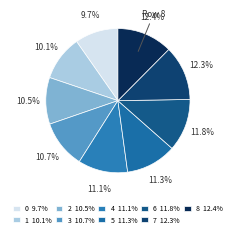

Does 0 represent more than half of the total?

No